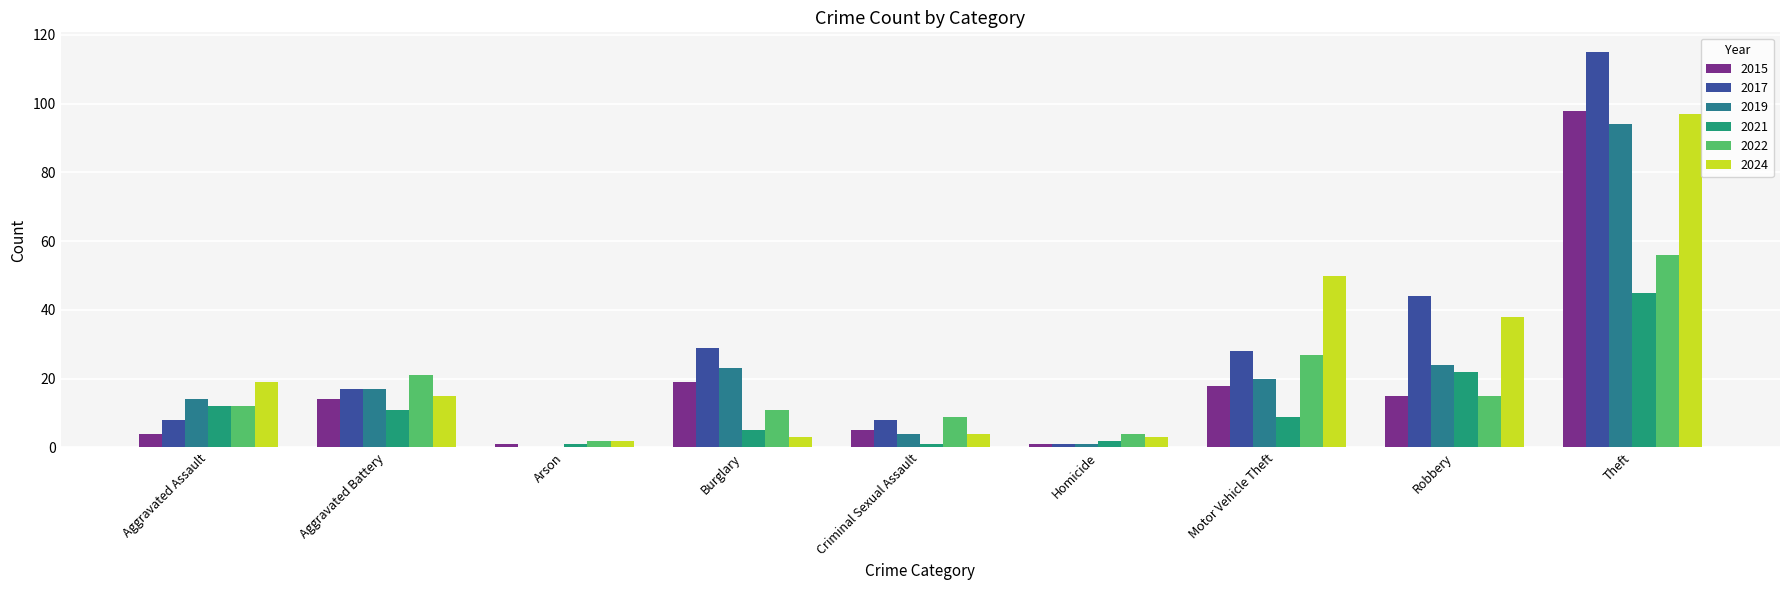

Does the chart contain stacked bars?

No